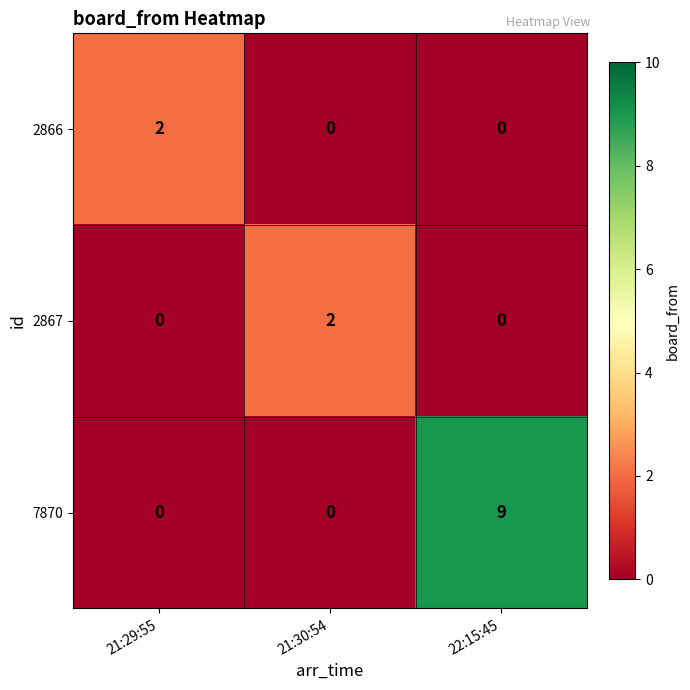

Which series changed the most between 21:29:55 and 22:15:45?

7870